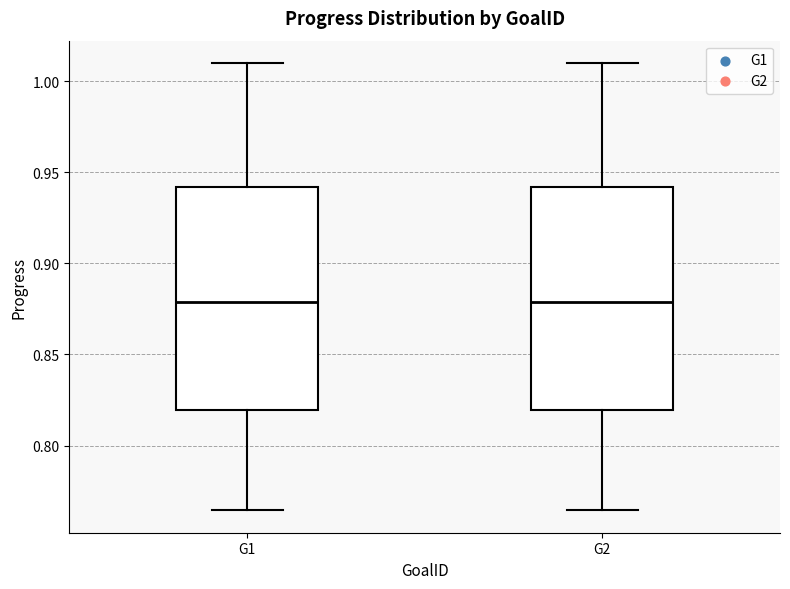

Reading left to right, transcribe this box plot: for each box, give where its median line is, the range the box spans, and where its two whiskers end, as read against the y-axis. The values are not printed on the chart, so give them approximately, as read against the axis.

G1: median 0.880, box 0.820 to 0.940, whiskers 0.765 to 1.010
G2: median 0.880, box 0.820 to 0.940, whiskers 0.765 to 1.010